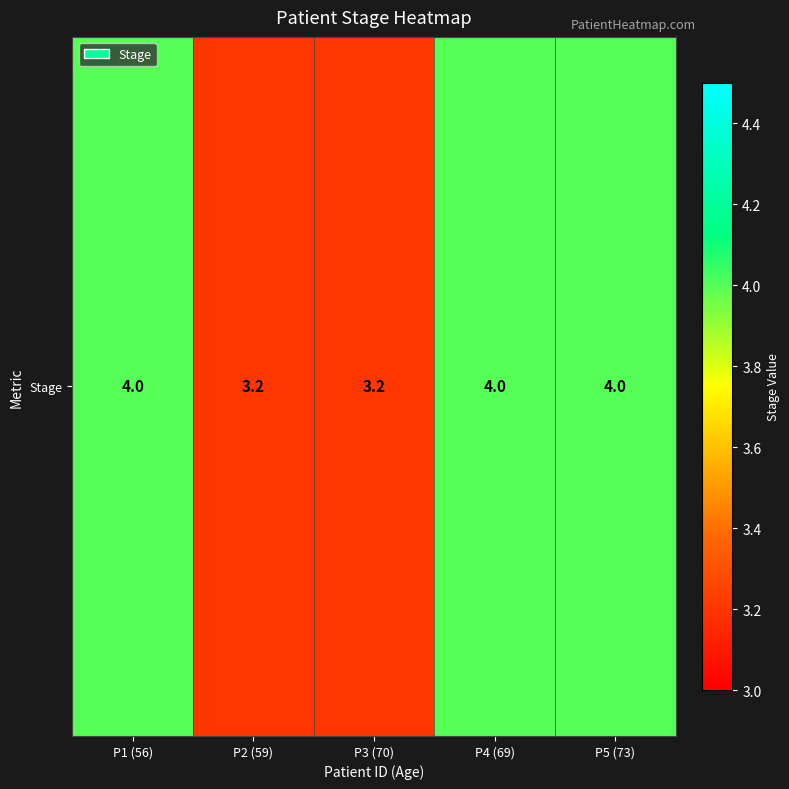

The value at P4 (69) is 4.0. True or false?

True